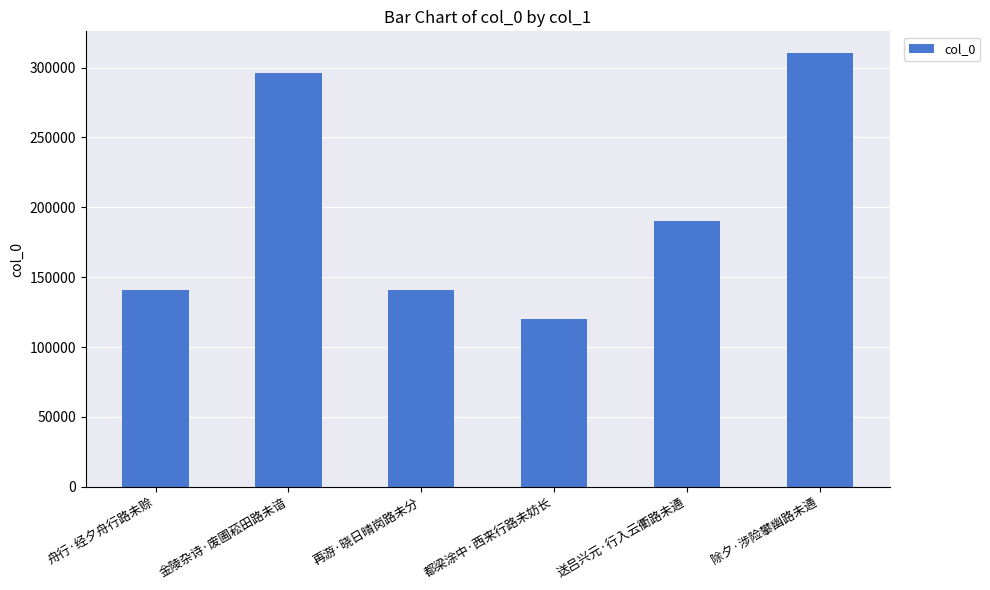

What is the difference between the values at 金陵杂诗·废圃菘田路未谙 and 除夕·涉险攀幽路未通?

14323